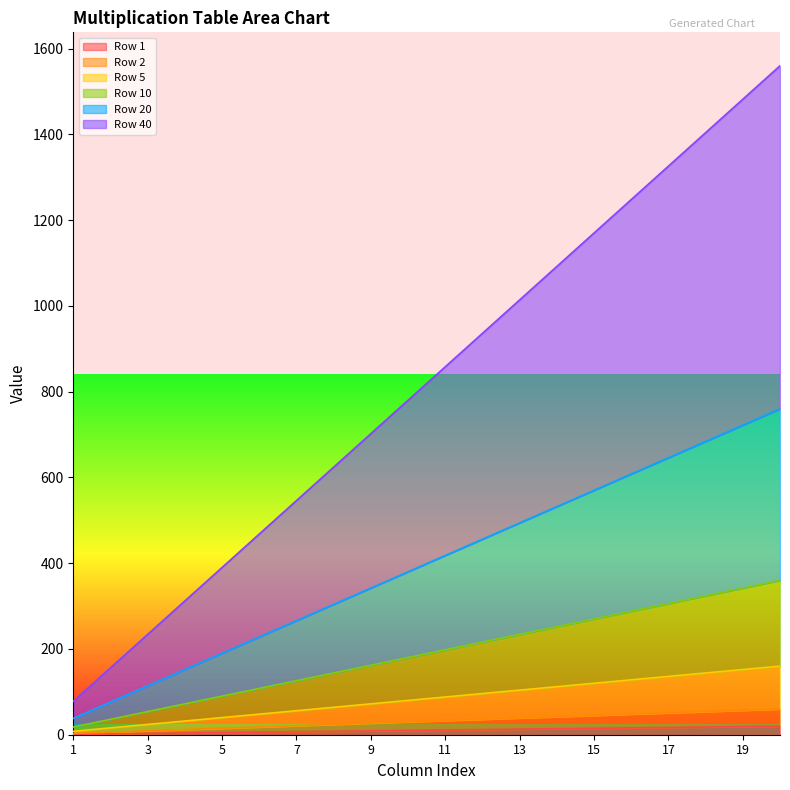

True or false: Row 2 has more than 2 interior local peaks.

False